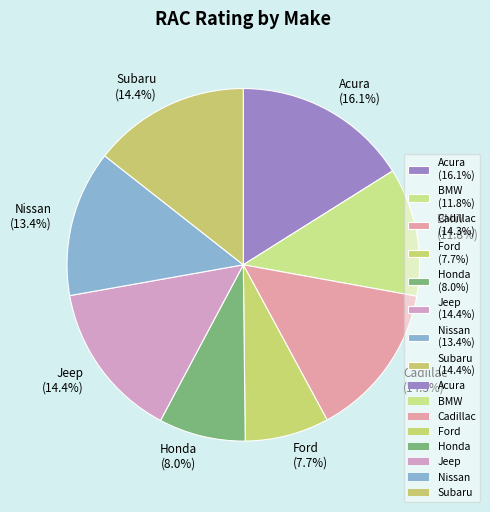

To the nearest percent, what percentage of the pie is Ford?

8%